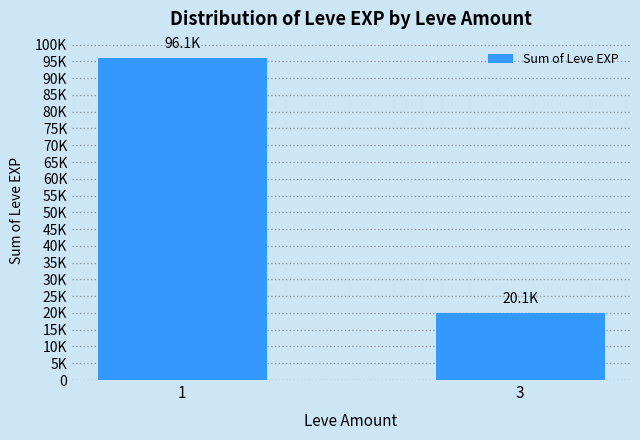

The chart shows a value of 26795 at 3. True or false?

False